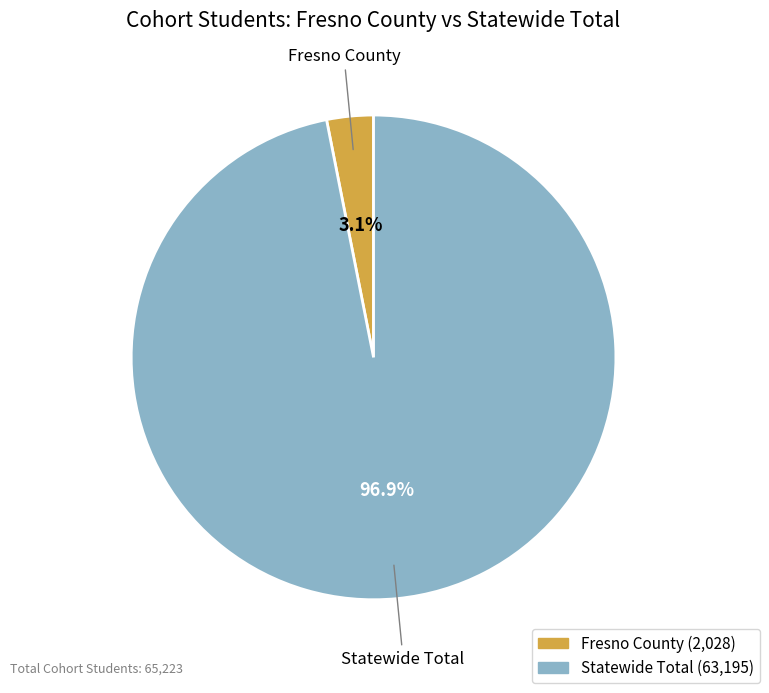

To the nearest percent, what is the difference between the largest and smallest slice percentages?

94%